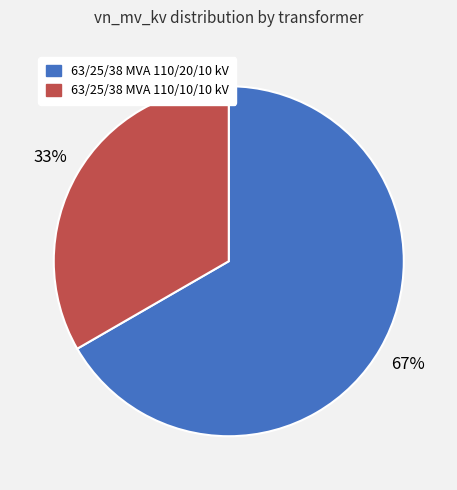

Is 63/25/38 MVA 110/10/10 kV the majority of the pie?

No